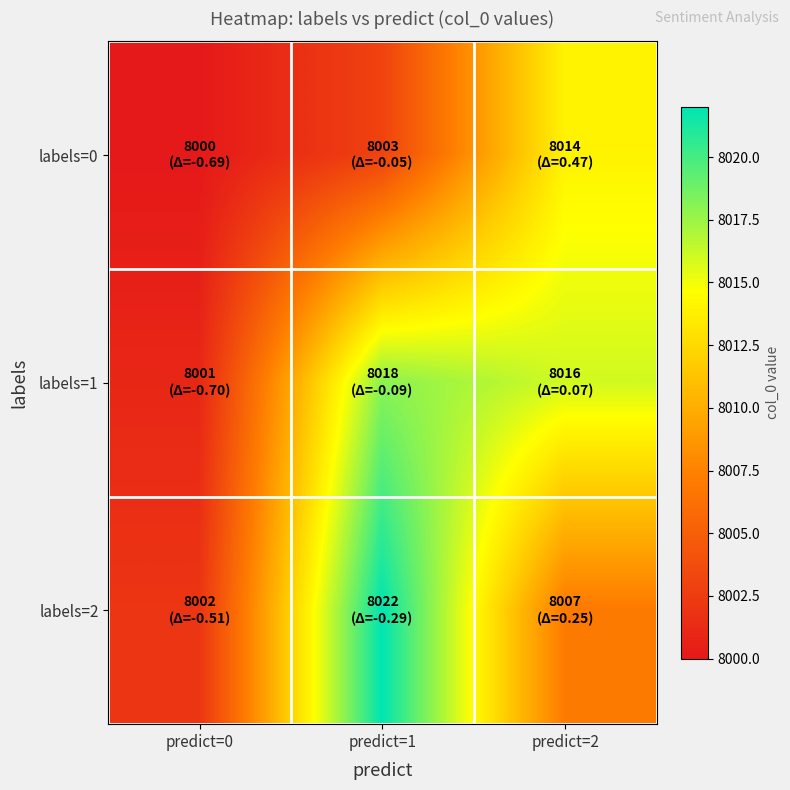

Reading right to left, transcribe all the data shown in this chart.

labels=0: predict=2=8014	predict=1=8003	predict=0=8000
labels=1: predict=2=8016	predict=1=8018	predict=0=8001
labels=2: predict=2=8007	predict=1=8022	predict=0=8002